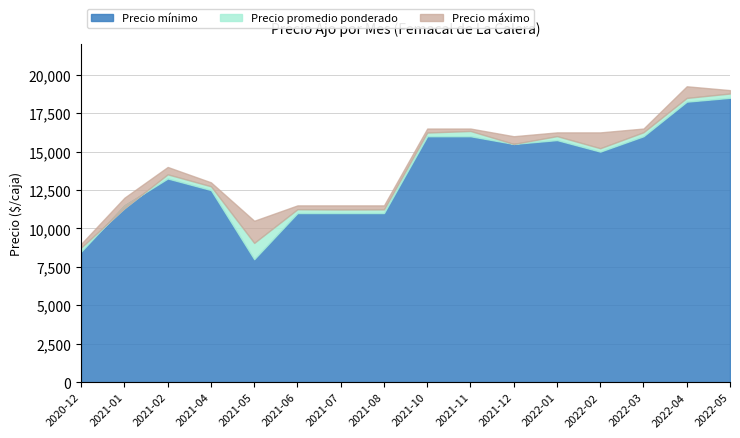

At which label is Precio máximo closest to 14125?

2021-02